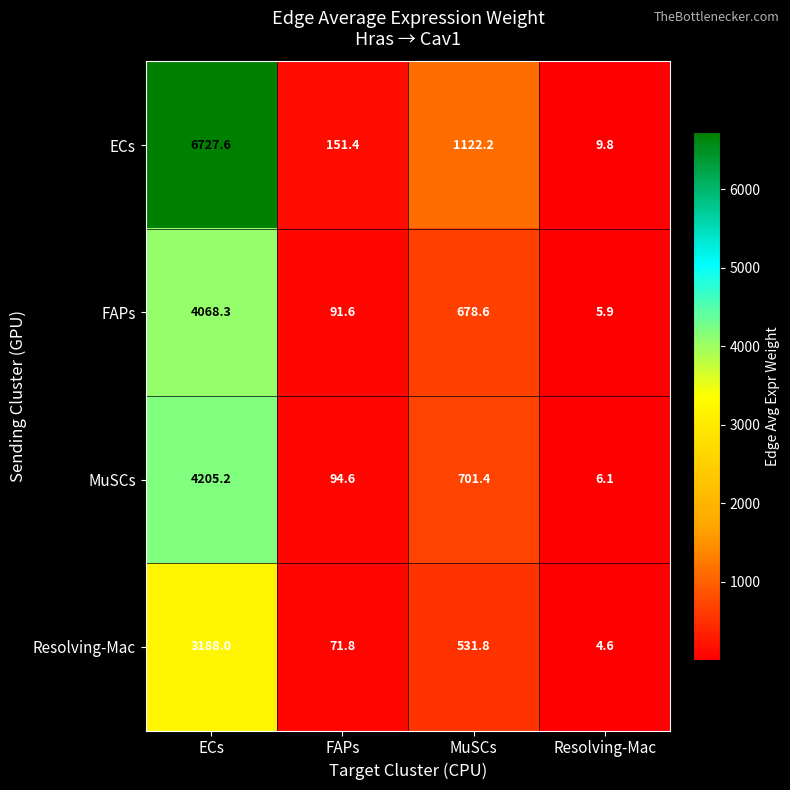

List the series in order of their peak value, highest first.

ECs, MuSCs, FAPs, Resolving-Mac